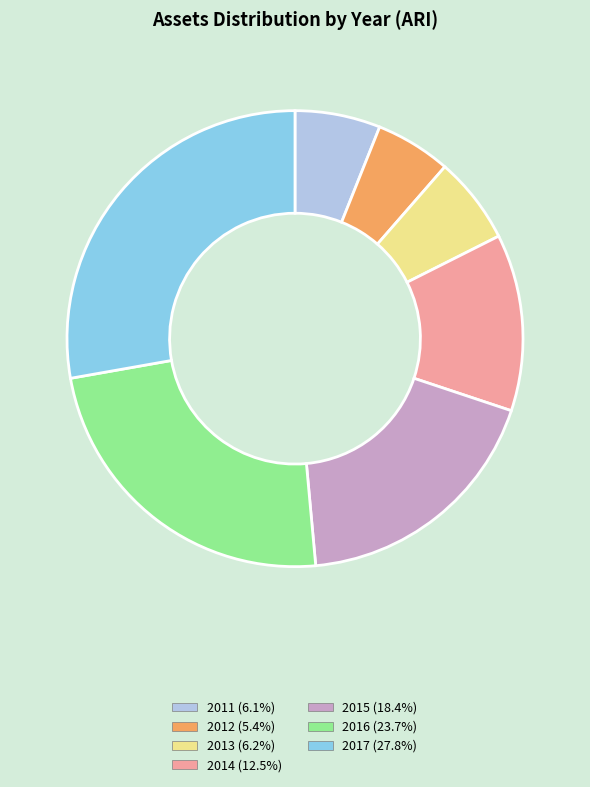

Approximately how many times larger is the value at 2015 (18.4%) compared to 2017 (27.8%)?

0.7